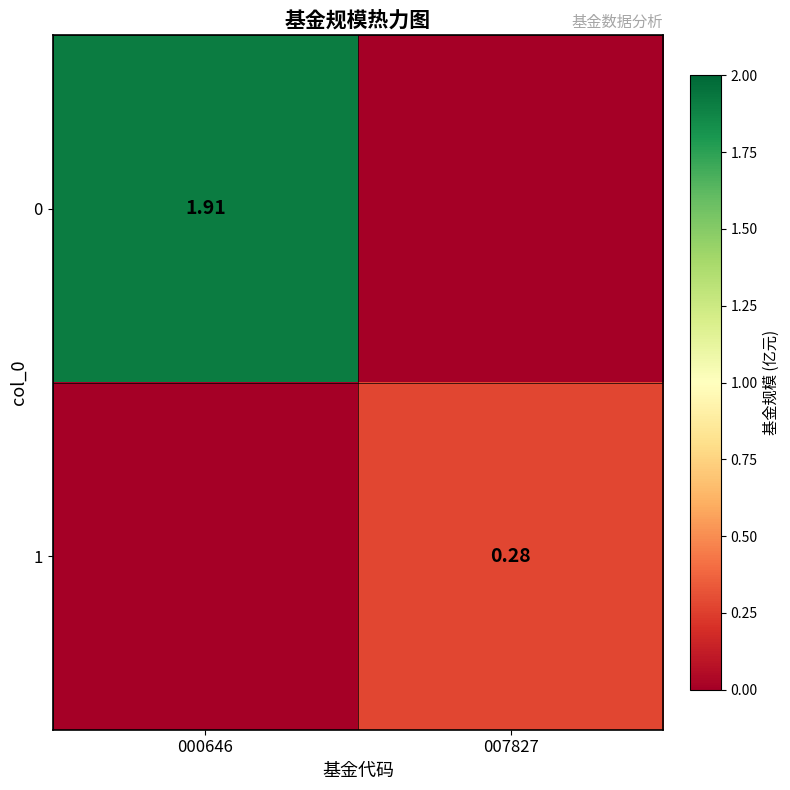

At how many categories does at least one series exceed 0?

2